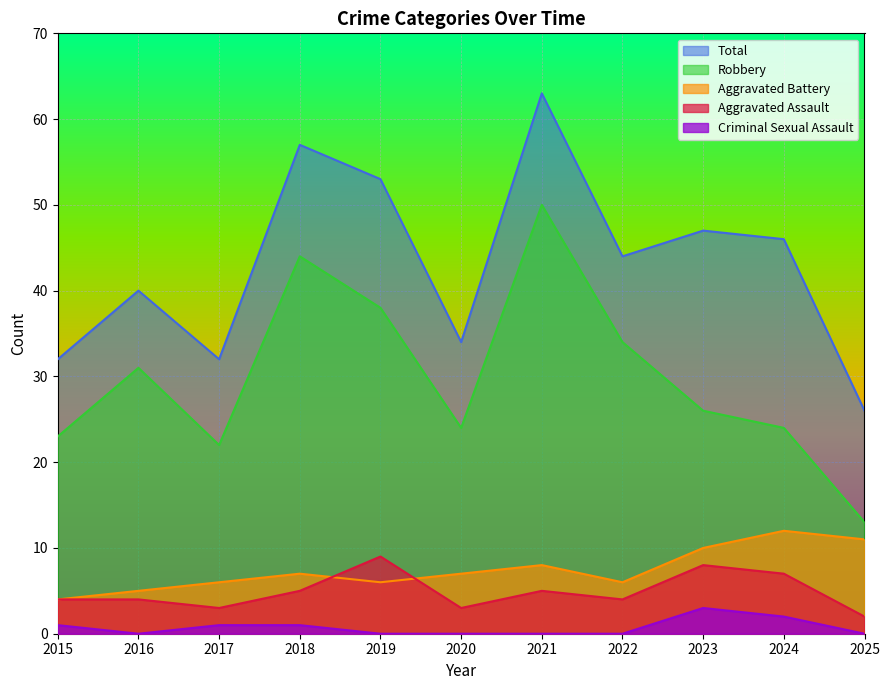

The value of Total at 2018 is 79. True or false?

False